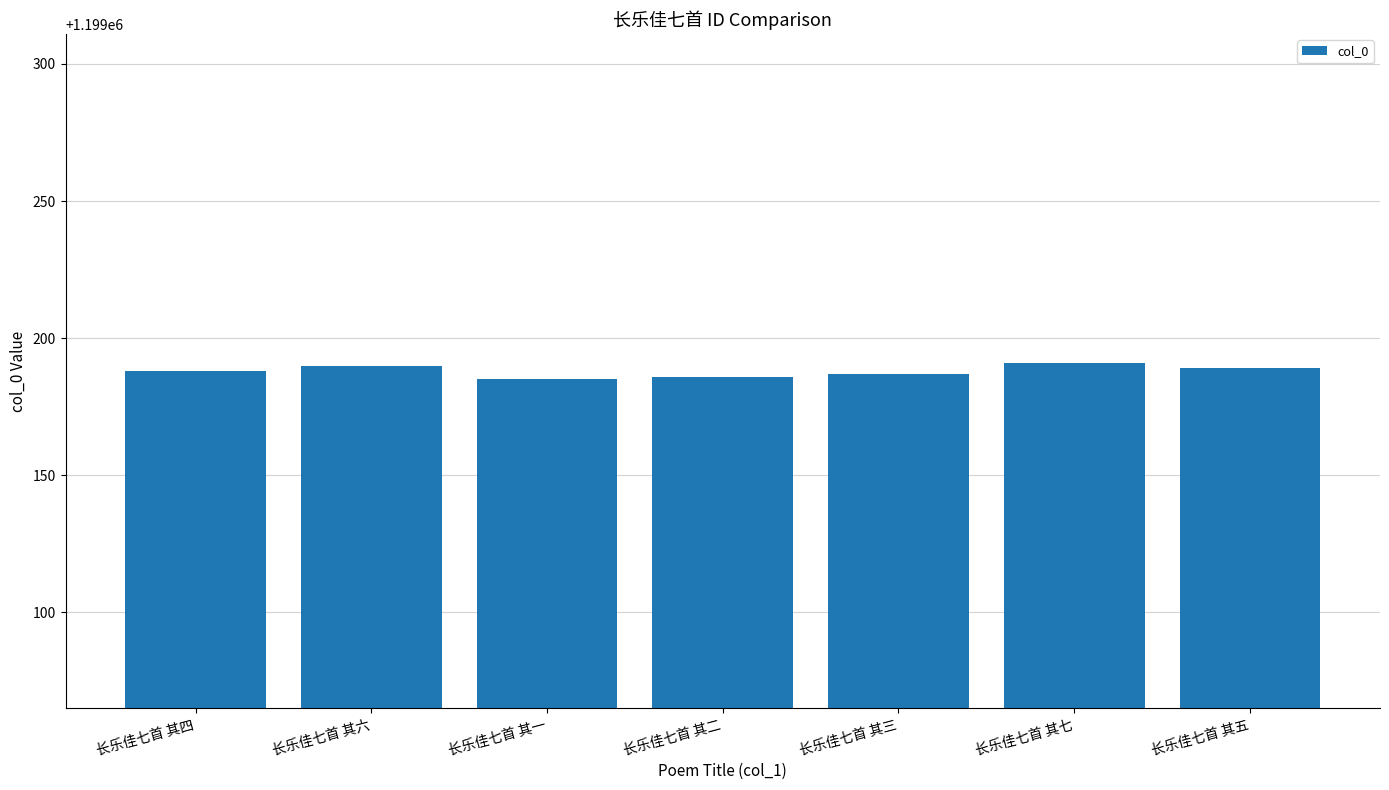

How many bars are there in total?

7